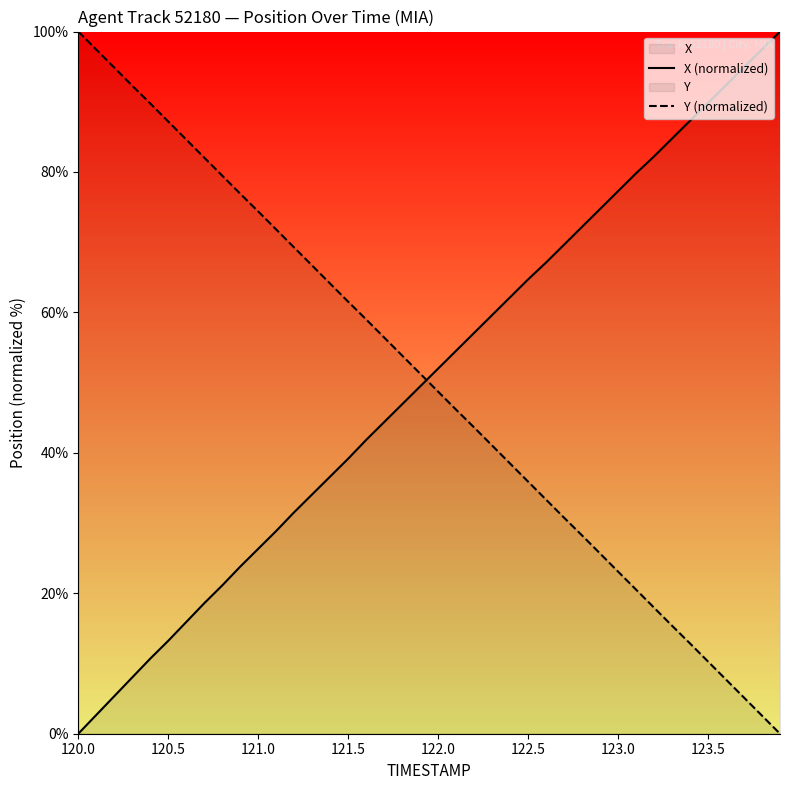

Where does the X (normalized) series first go above 52?

122.0